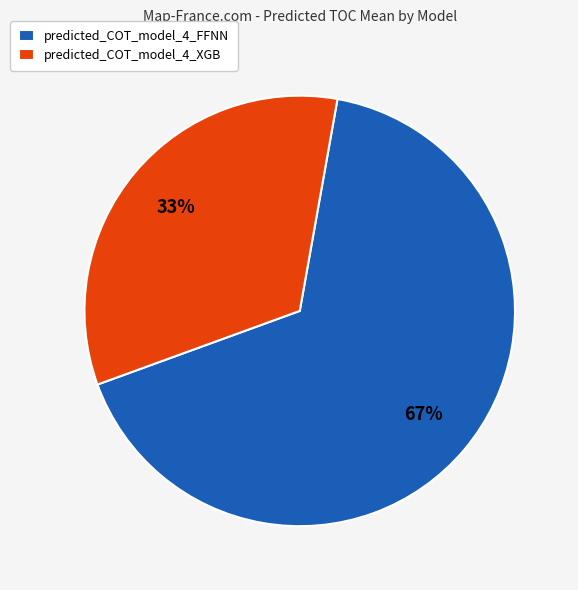

Does predicted_COT_model_4_FFNN account for over 50% of the chart?

Yes